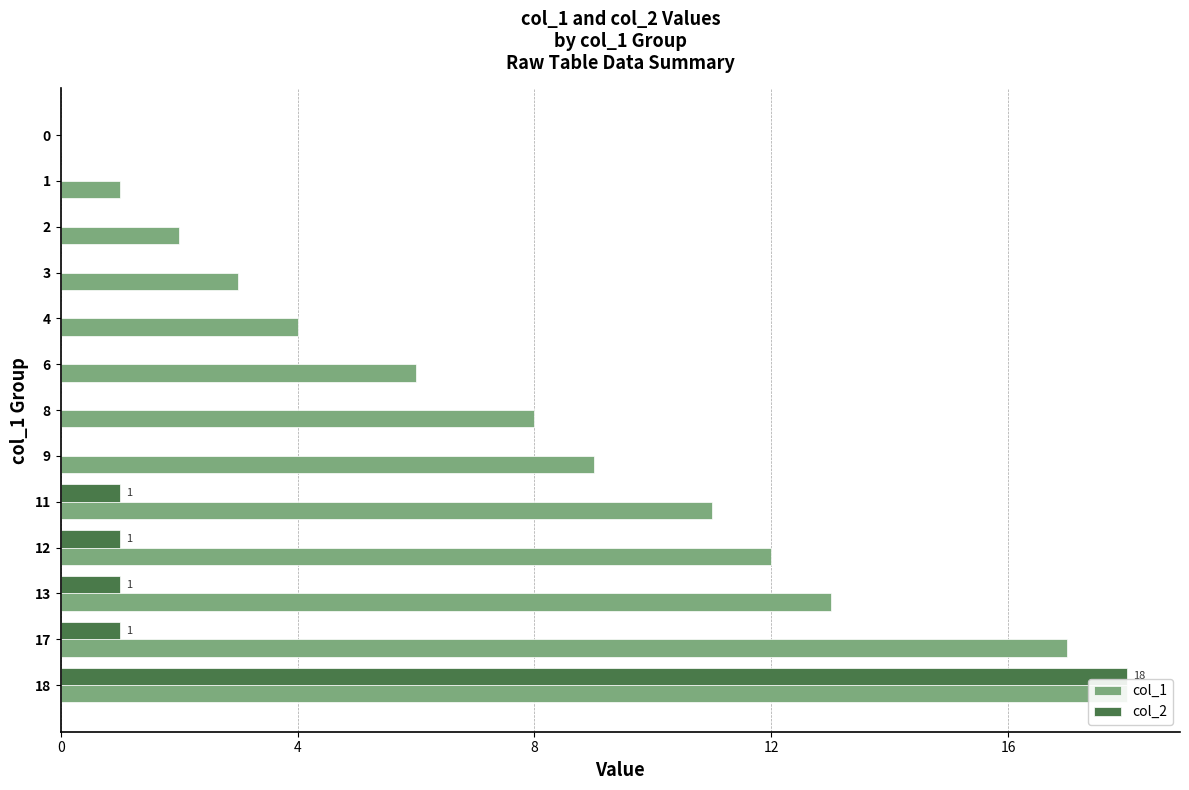

Between 12 and 17, which series saw the biggest shift?

col_1